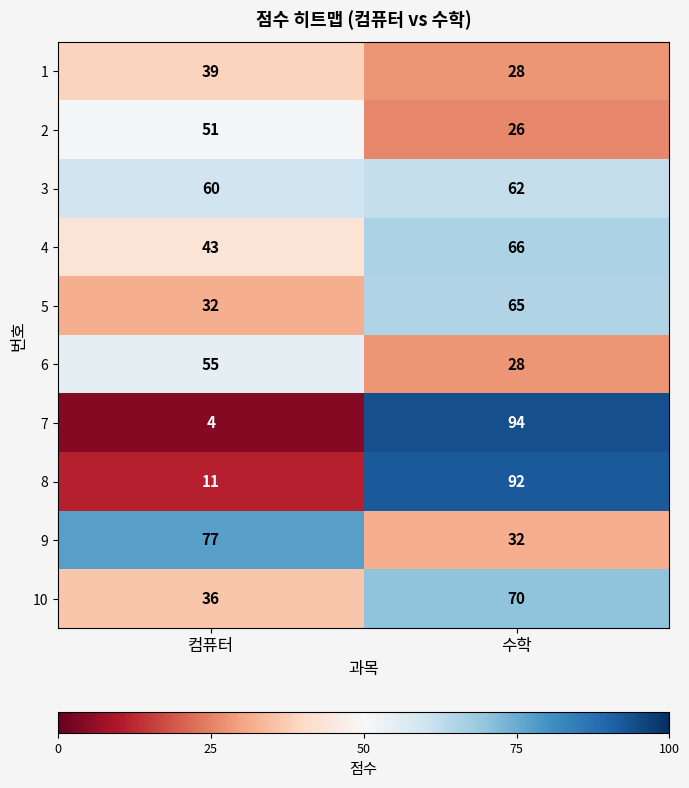

What is the sum of all 5 values?

97